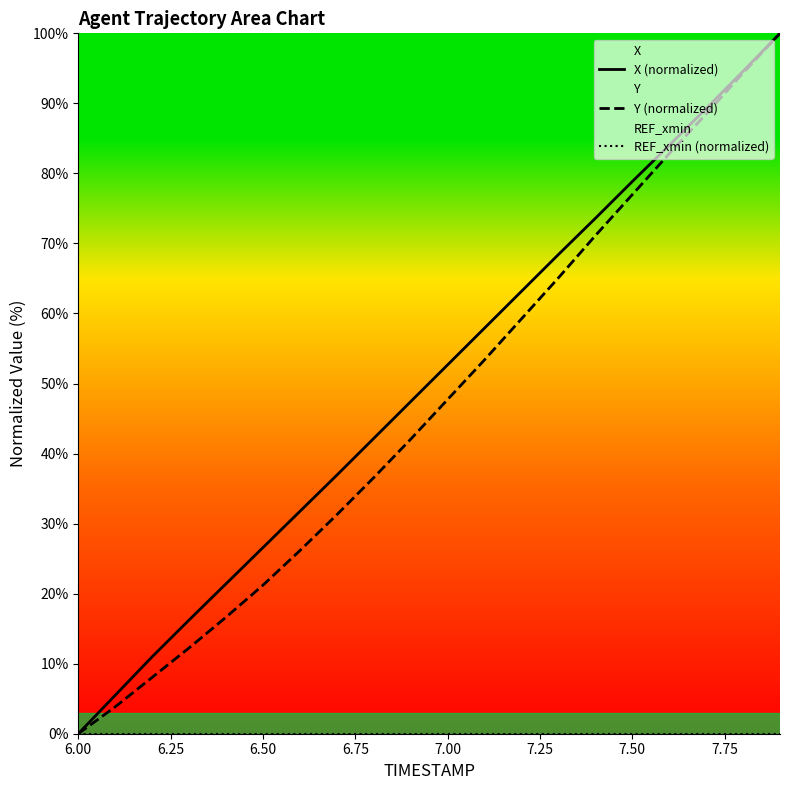

Reading left to right, extract all data points from this chart.

X (normalized): 0.0	5.5	11.0	16.2	21.4	26.6	31.7	36.9	42.2	47.4	52.7	57.9	63.2	68.4	73.6	78.8	84.0	89.3	94.6	100.0
Y (normalized): 0.0	3.8	8.0	12.2	16.6	21.2	26.1	31.3	36.6	42.0	47.7	53.4	59.2	65.1	71.1	77.0	82.8	88.5	94.3	100.0
REF_xmin (normalized): 0.0	0.0	0.0	0.0	0.0	0.0	0.0	0.0	0.0	0.0	0.0	0.0	0.0	0.0	0.0	0.0	0.0	0.0	0.0	0.0